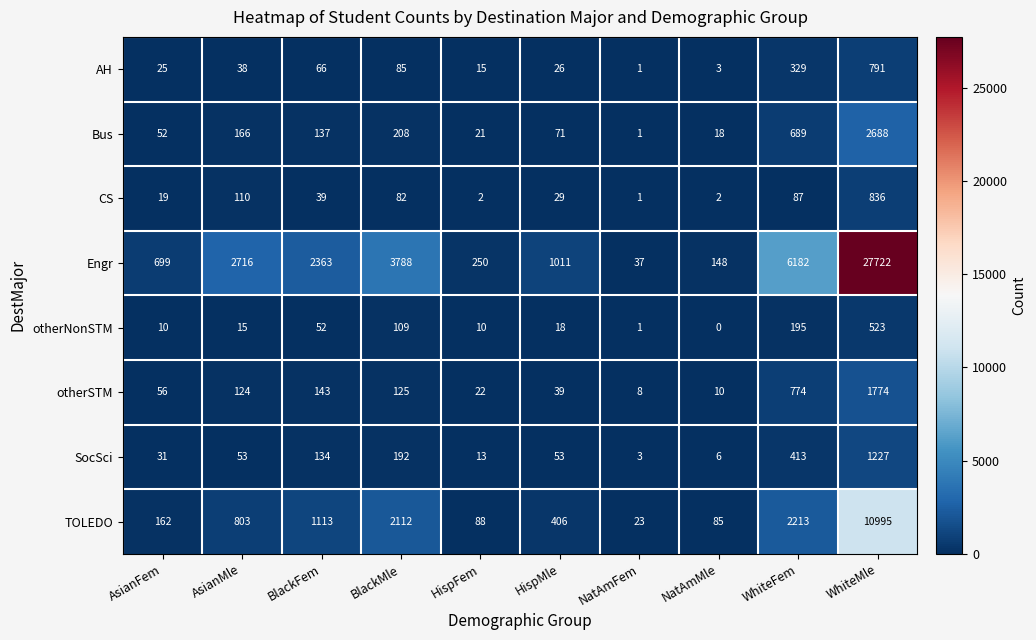

What is the greatest value displayed?

27722